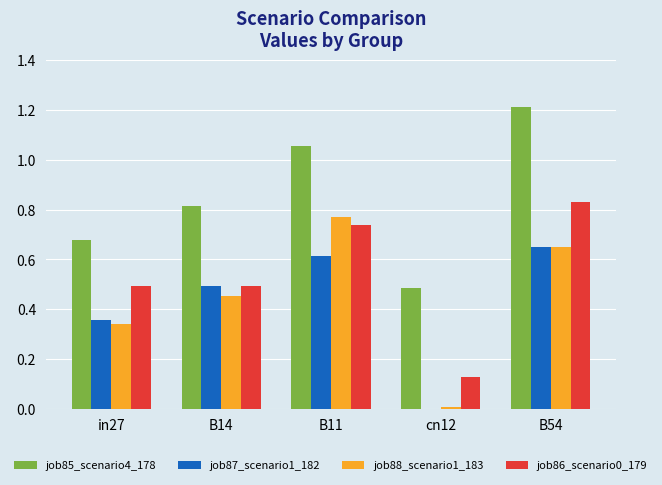

What is the sum of the job88_scenario1_183 values at B54 and in27?

1.0